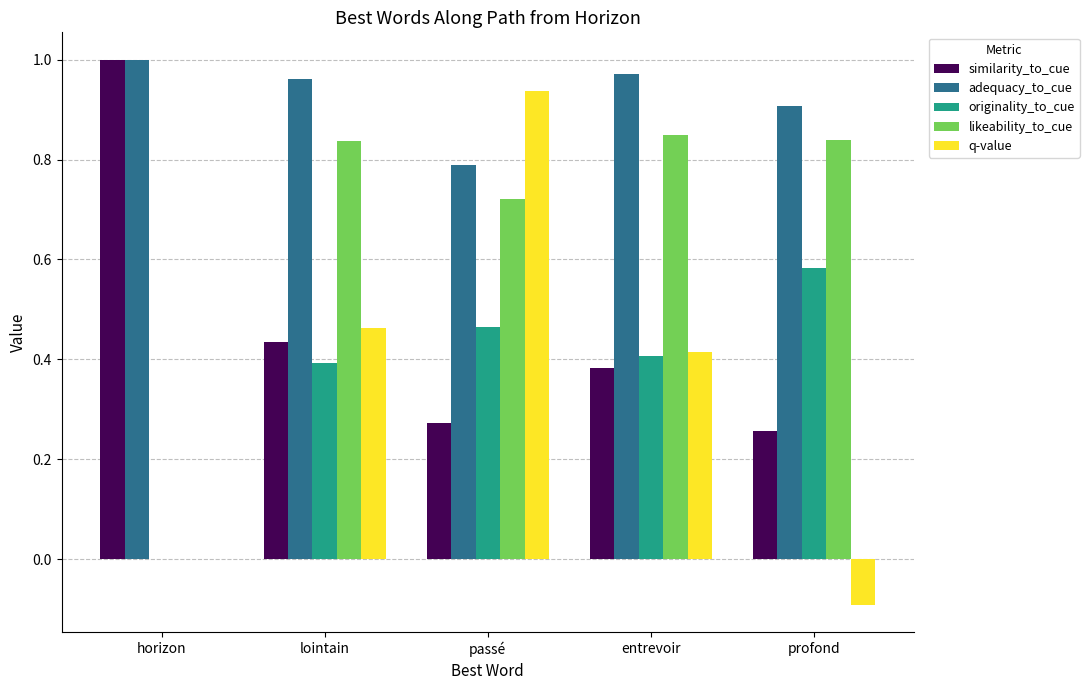

Where is q-value nearest to the value 0?

horizon